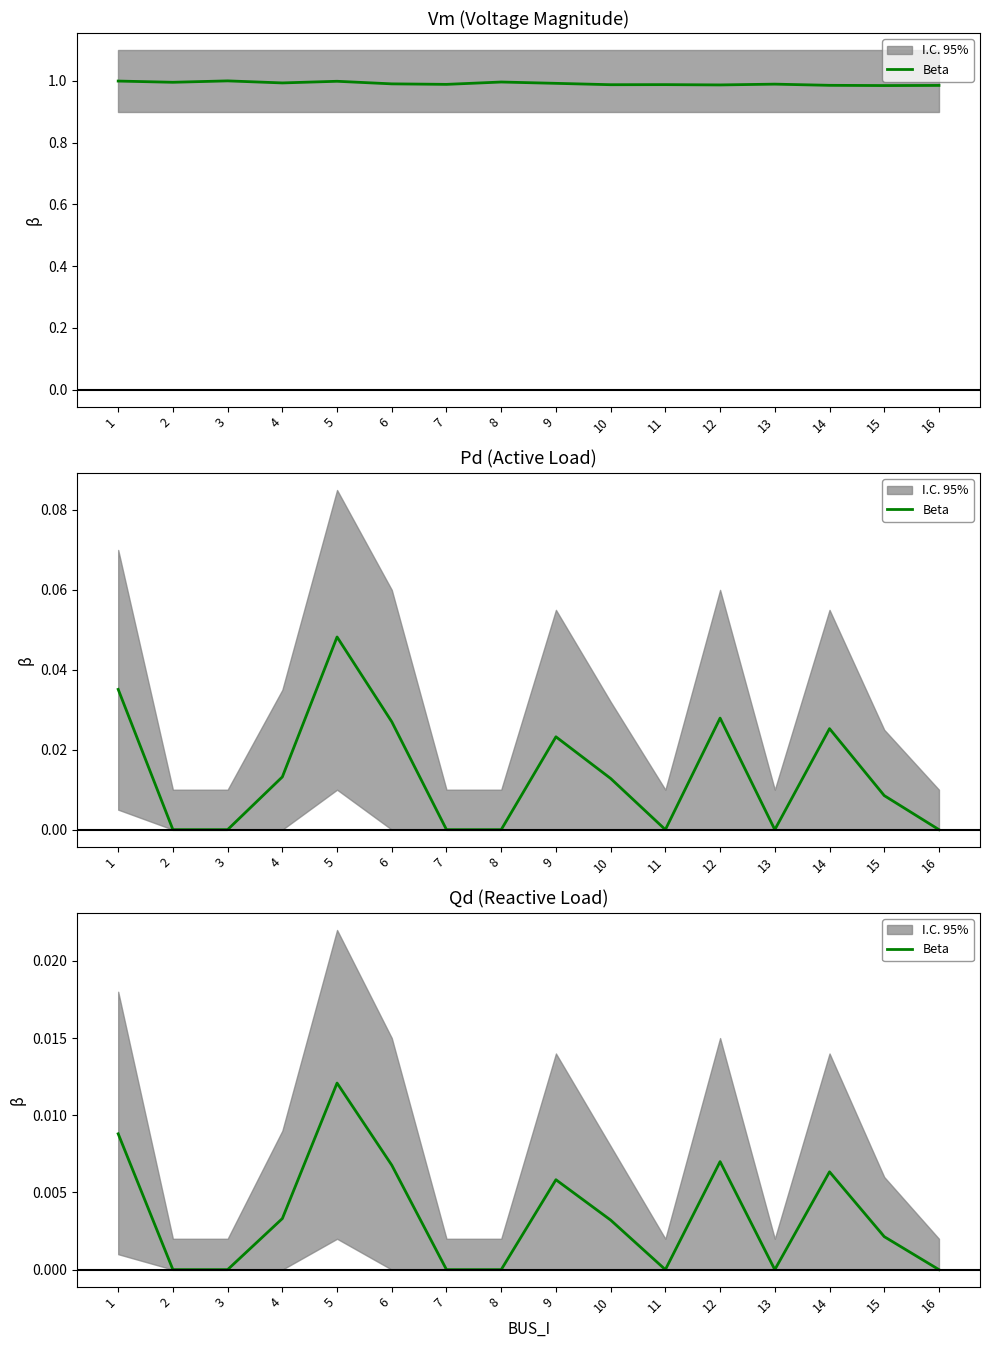

At which category does the chart reach its peak across all series?

5